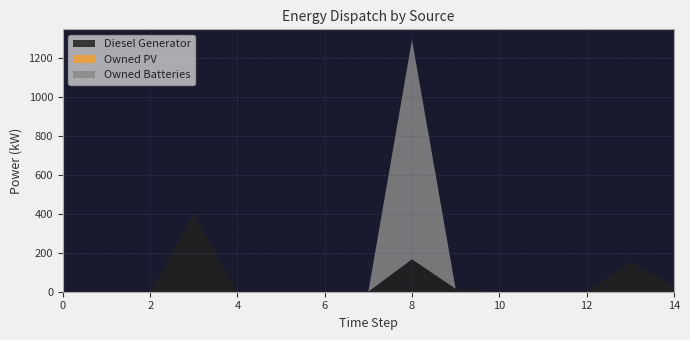

Reading right to left, transcribe all the data shown in this chart.

Diesel Generator: 30	152	0	0	0	15	167	0	0	0	0	400	0	0	0
Owned PV: 0	0	0	0	0	0	0	0	0	0	0	0	0	0	0
Owned Batteries: 0	0	0	0	0	0	1129	0	0	0	0	0	0	0	0